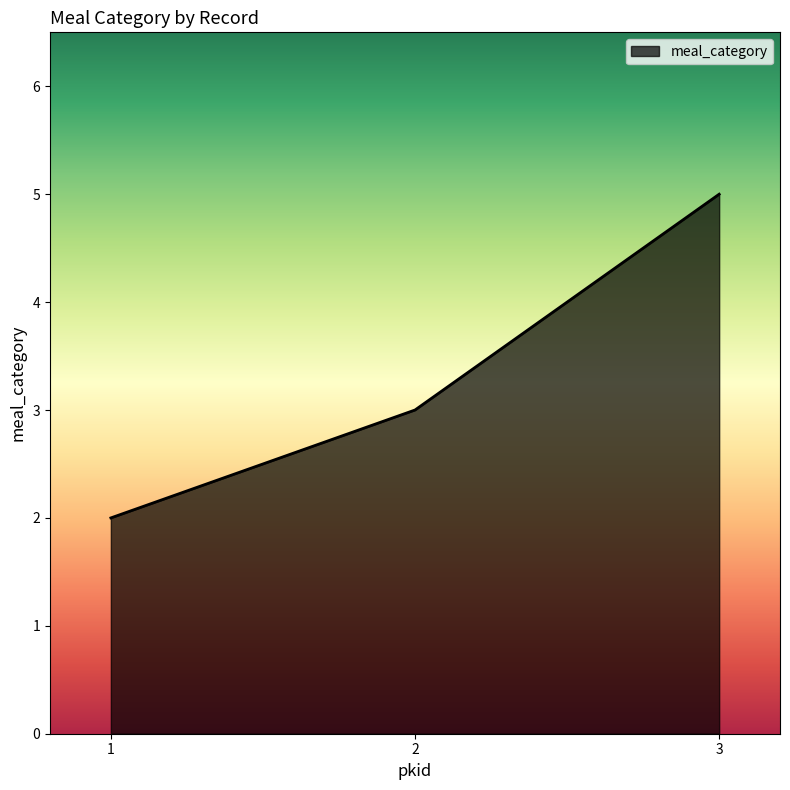

How many categories are shown in the chart?

3